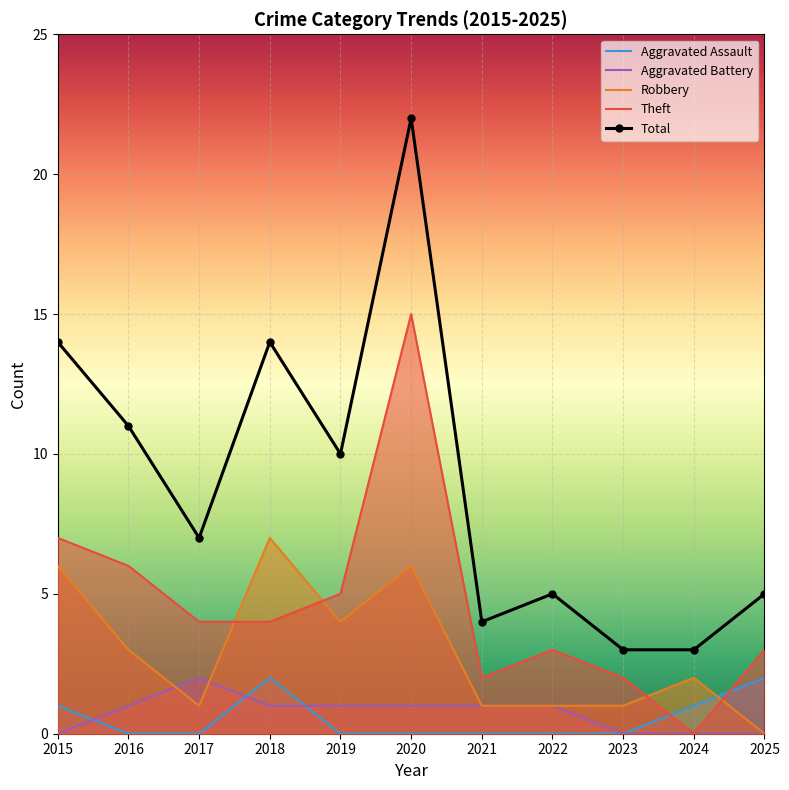

At 2020, list the series in order from smallest to largest.

Aggravated Assault, Aggravated Battery, Robbery, Theft, Total